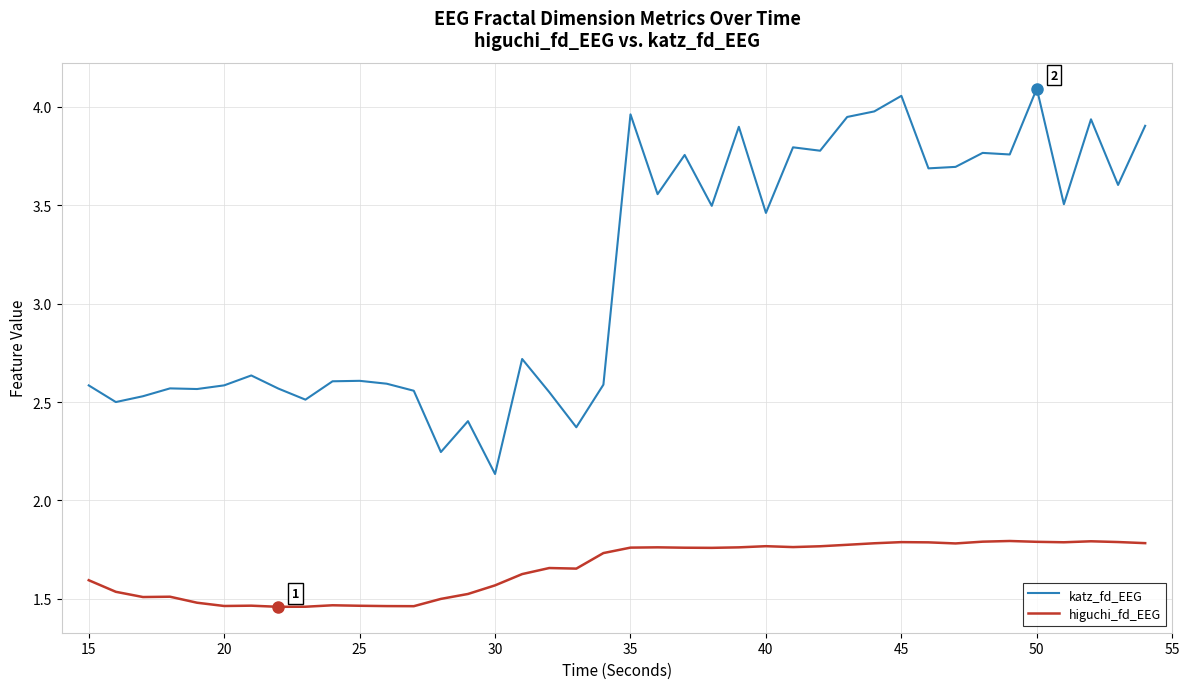

How many lines are shown in the chart?

2